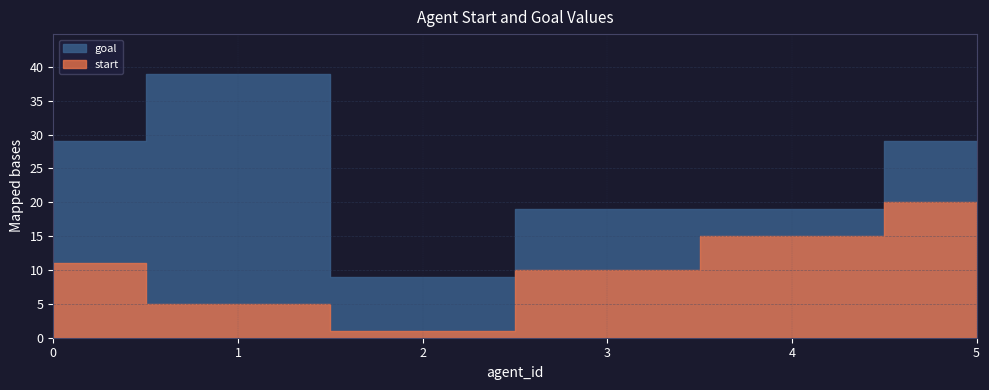

What is the difference between the maximum and minimum values in the start series?

19